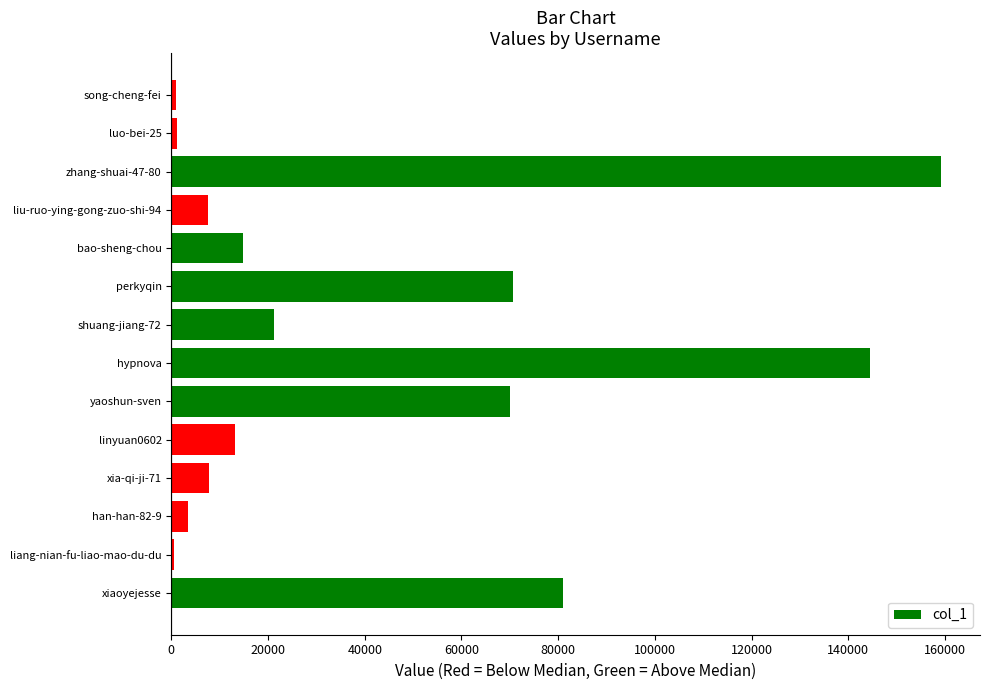

What value does the data have at bao-sheng-chou?

14896